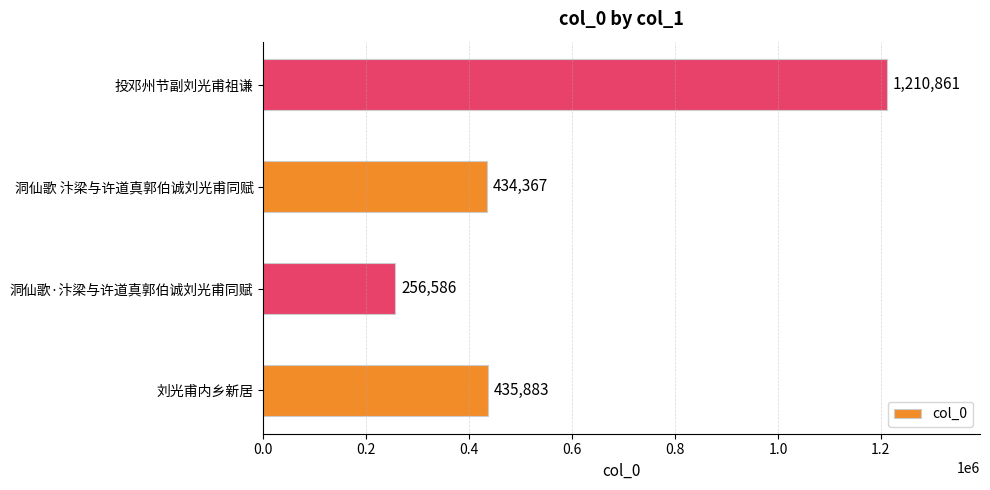

Reading bottom to top, extract all data points from this chart.

刘光甫内乡新居=435883	洞仙歌·汴梁与许道真郭伯诚刘光甫同赋=256586	洞仙歌 汴梁与许道真郭伯诚刘光甫同赋=434367	投邓州节副刘光甫祖谦=1210861